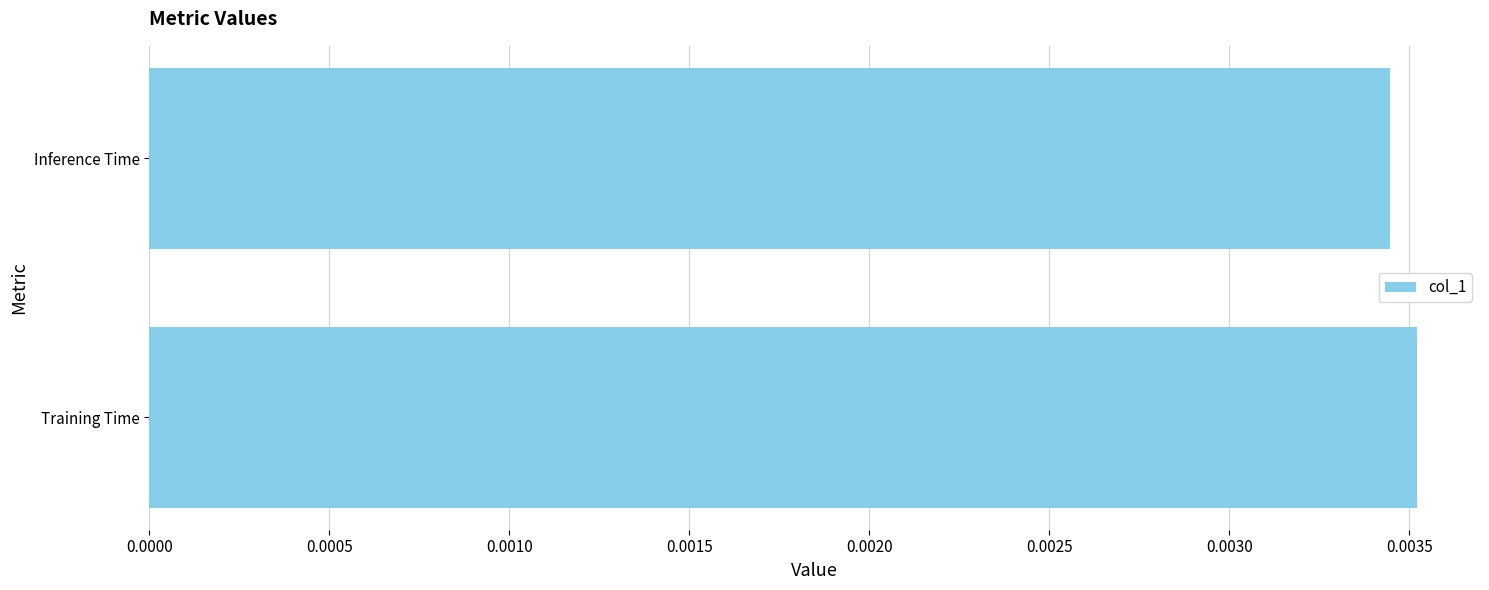

Between Inference Time and Training Time, which is larger?

Training Time